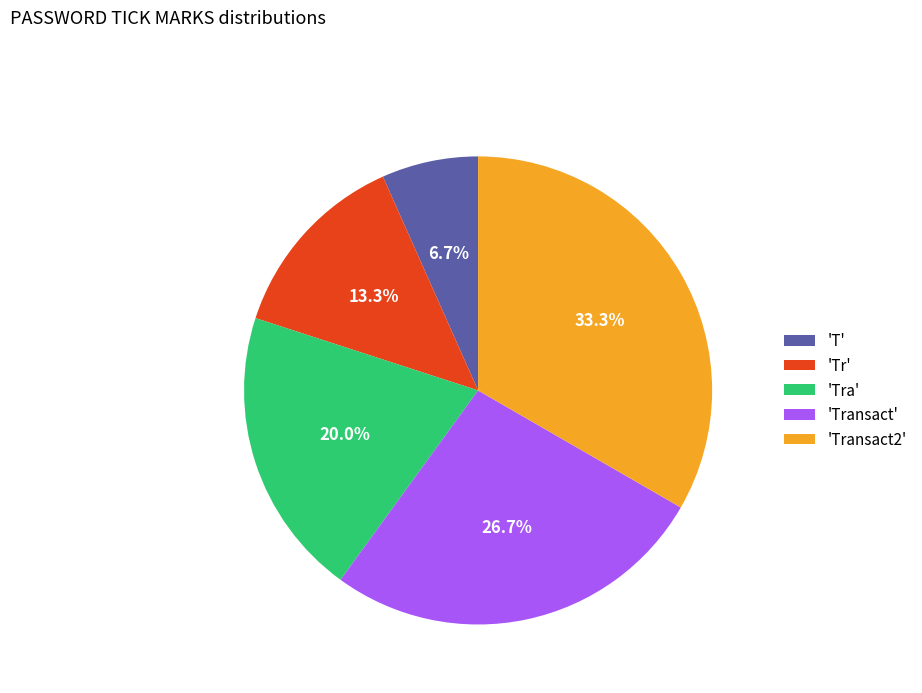

Is there a majority slice in this chart?

No